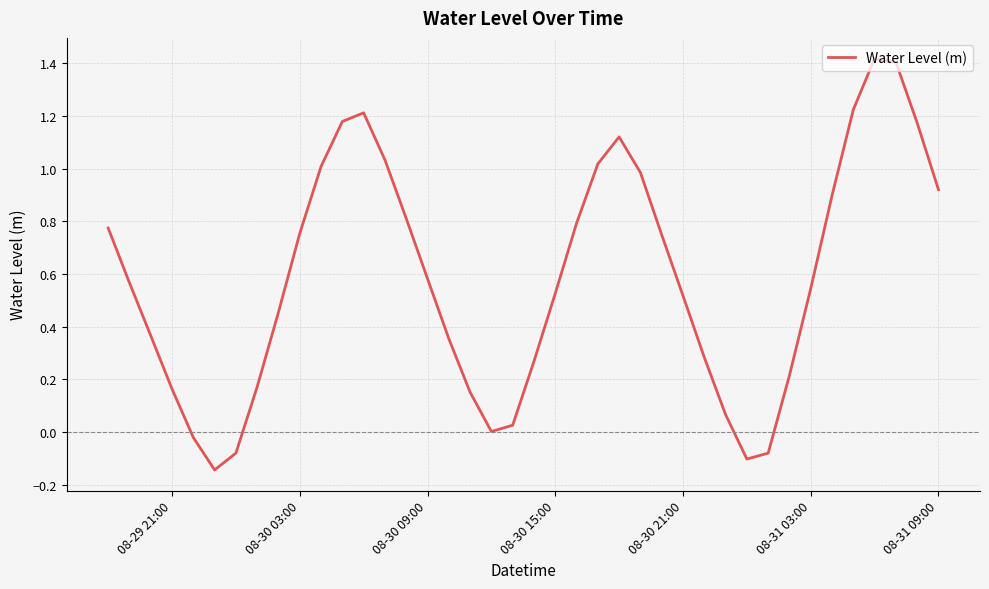

What is the difference between the maximum and minimum values?

1.6